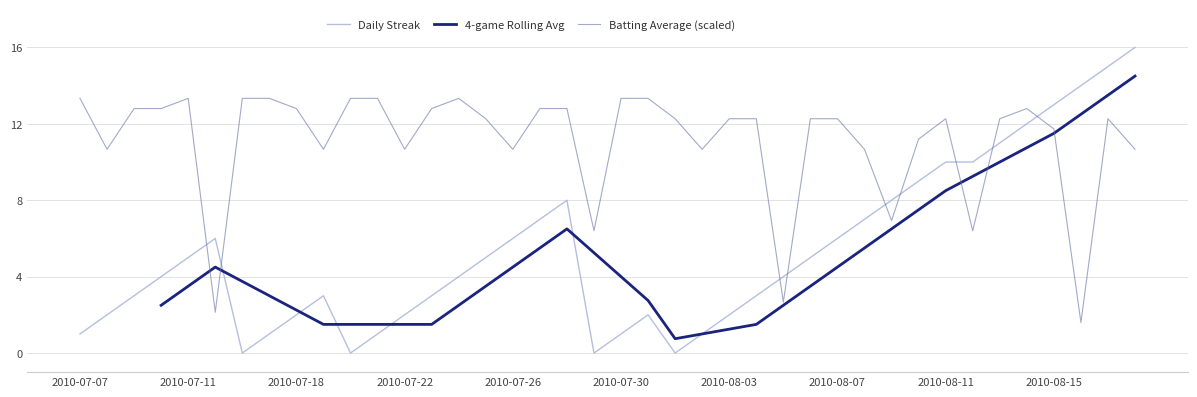

True or false: 4-game Rolling Avg and Batting Average (scaled) intersect in this chart.

True